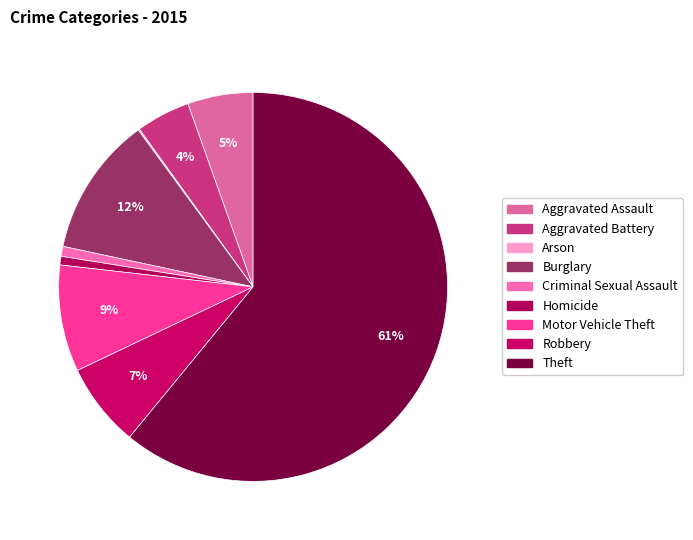

Is it true that Burglary is 12% of the pie?

True